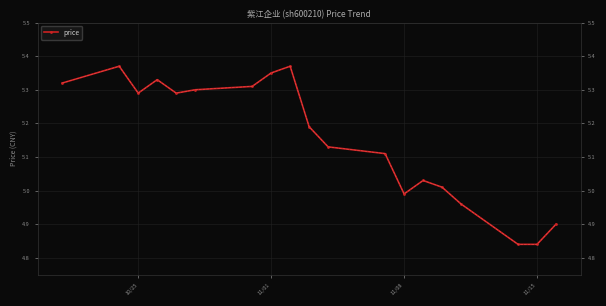

What is the sum of all values?

97.9